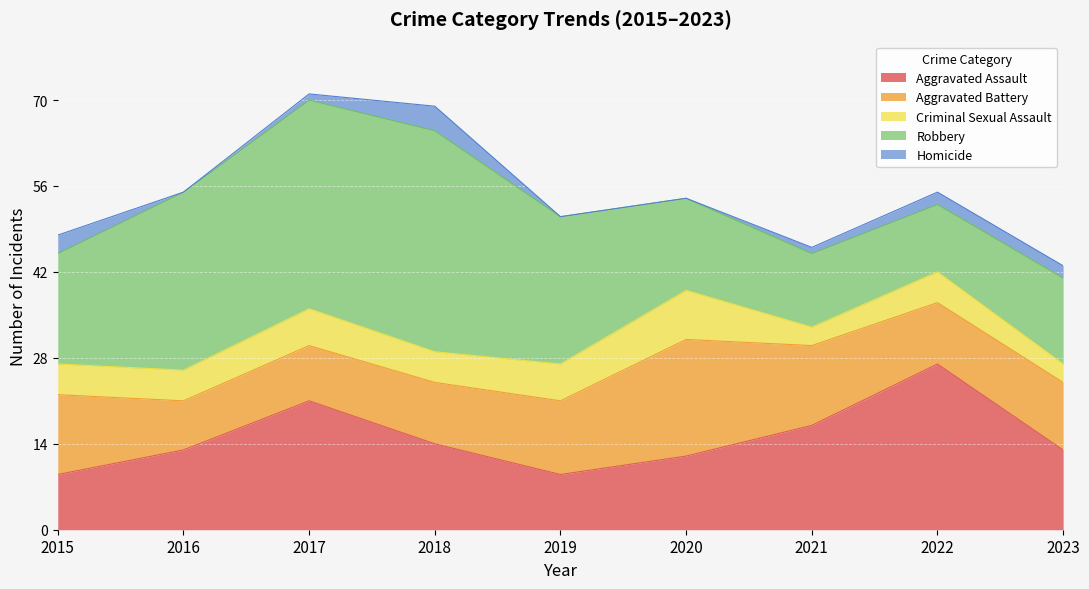

What is the average value of the Homicide series?

1